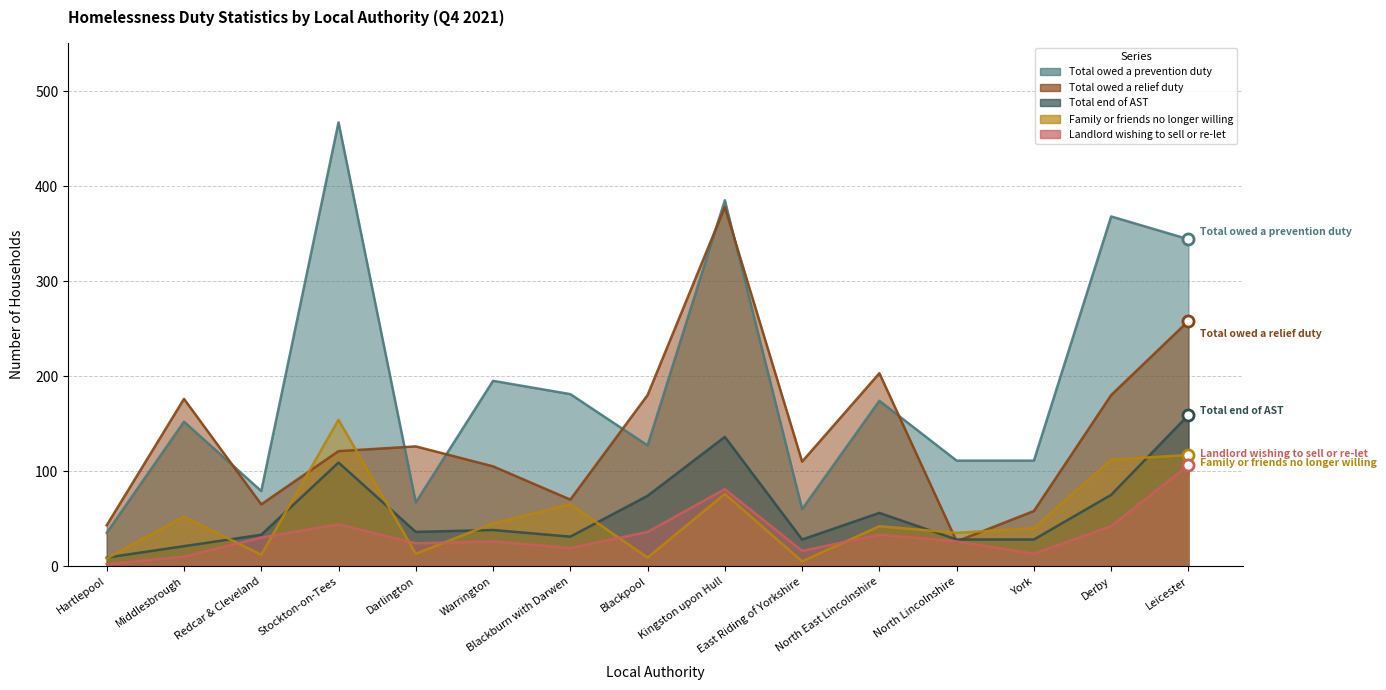

True or false: Total end of AST has more than 1 points higher than both neighbors.

True